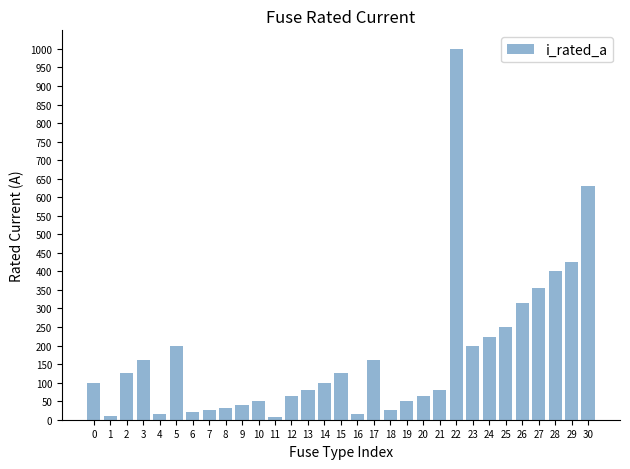

Count the number of data series in this chart.

1